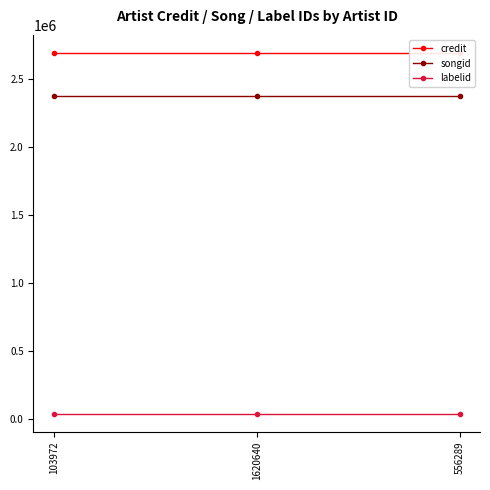

What is the sum of all songid values?

7126449